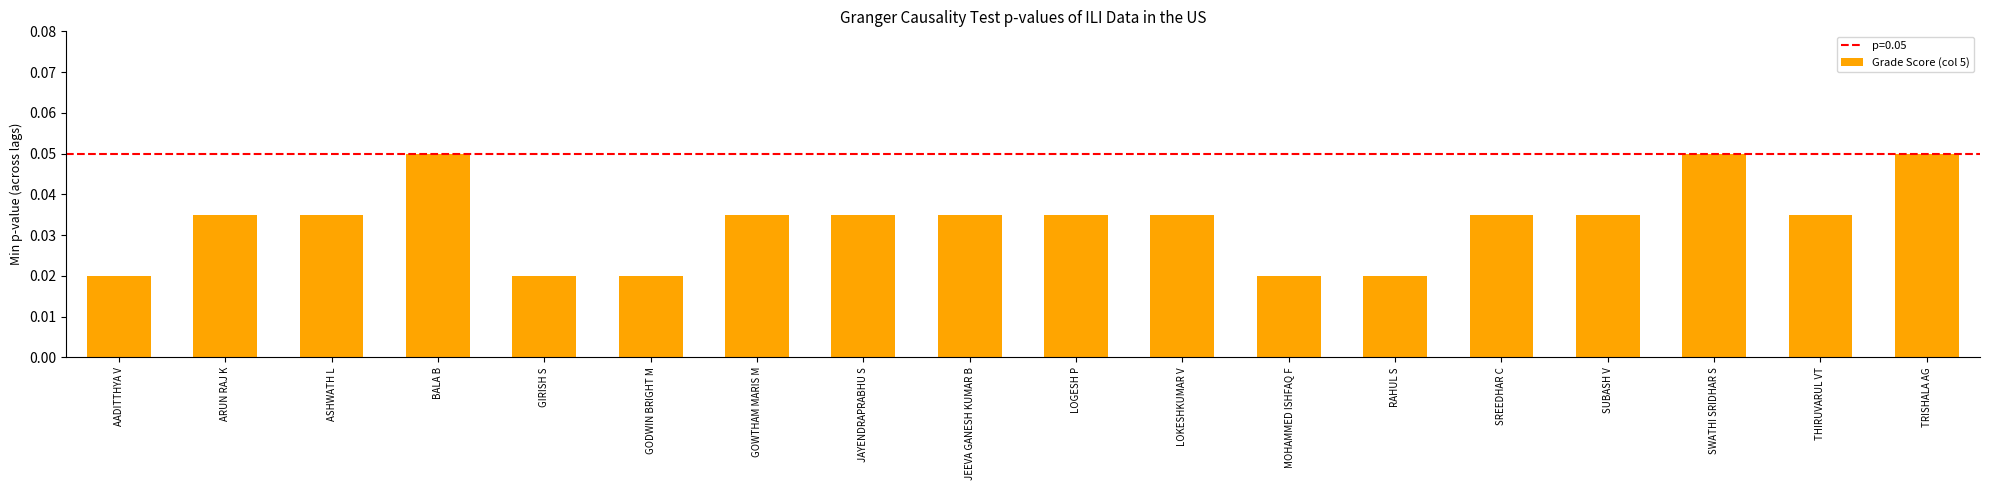

How many values are between 0 and 1?

18